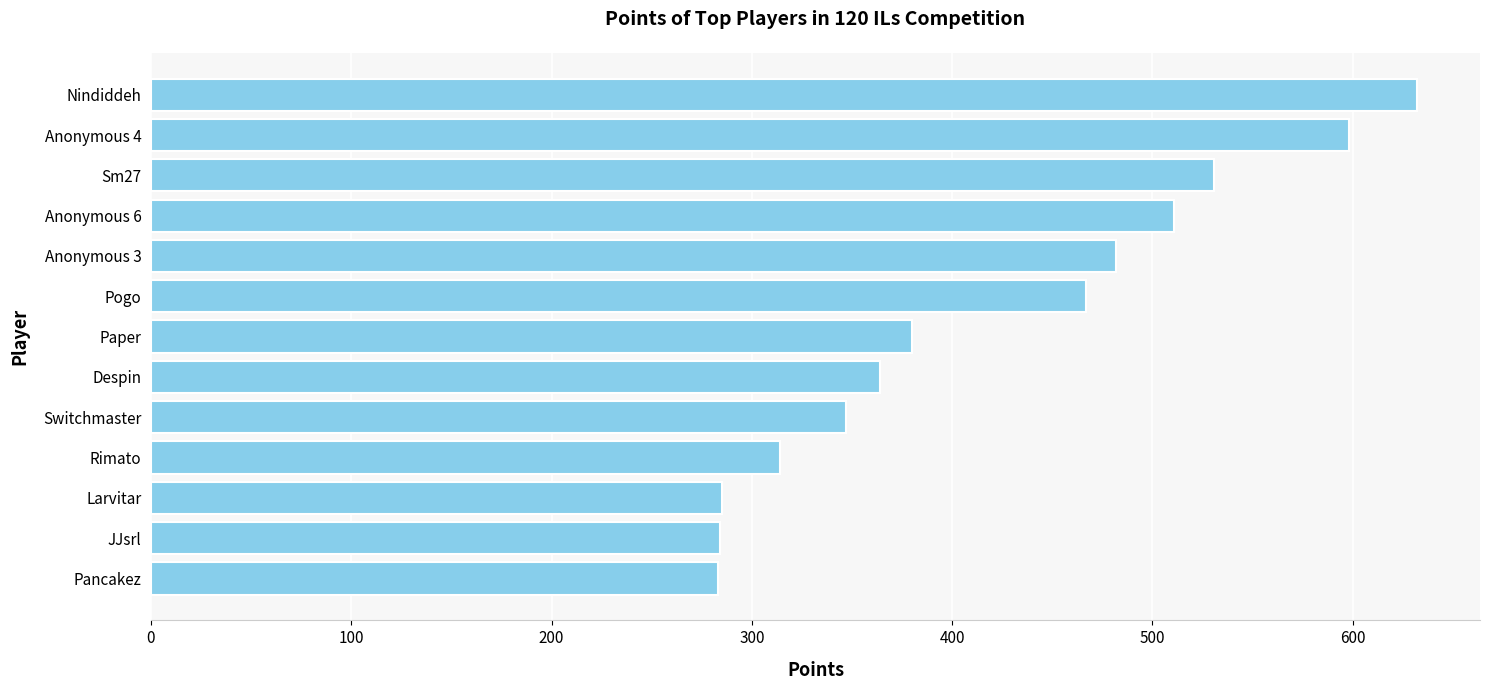

The chart shows a value of 632 at Nindiddeh. True or false?

True